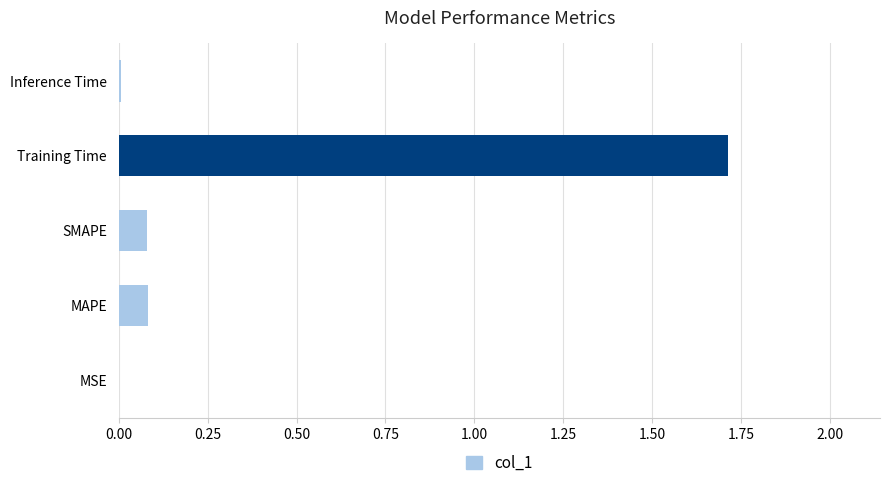

What is the sum of all values?

1.9